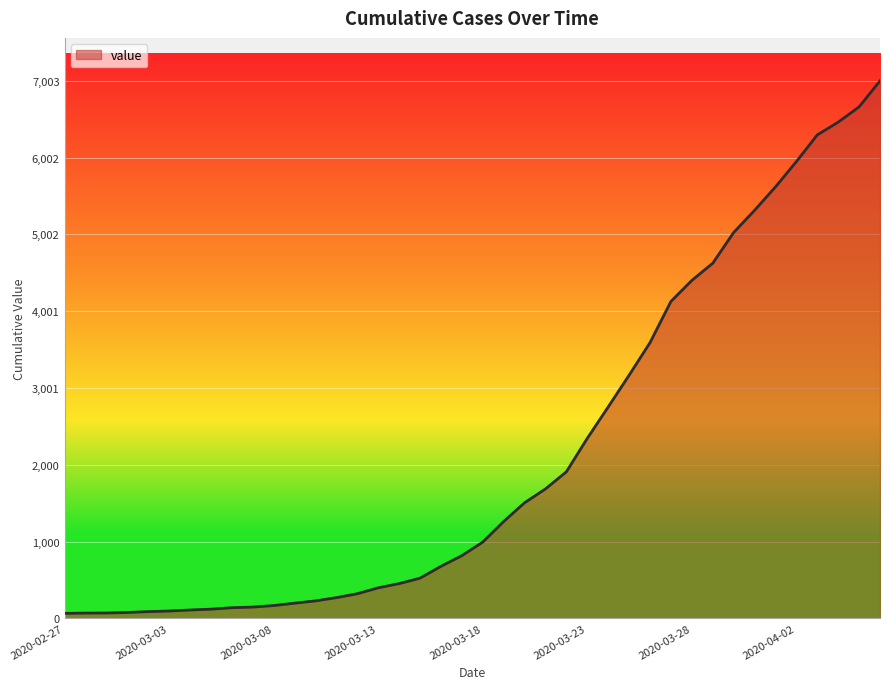

What is the maximum value shown in the chart?

7003